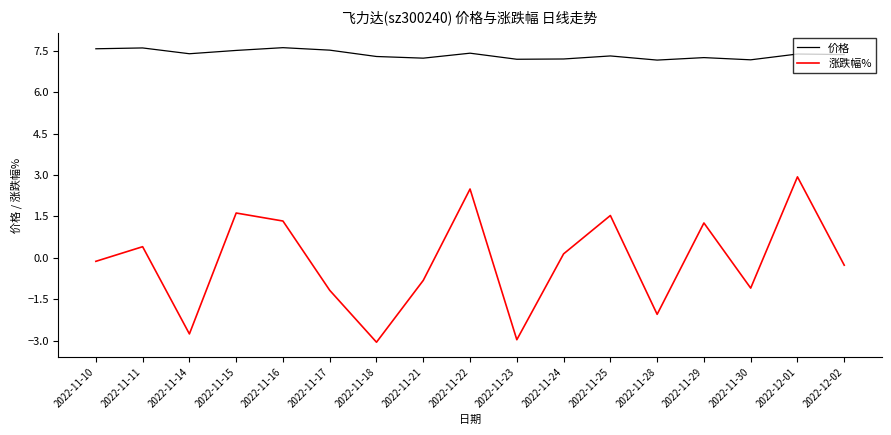

Which series has the largest total across all categories?

价格